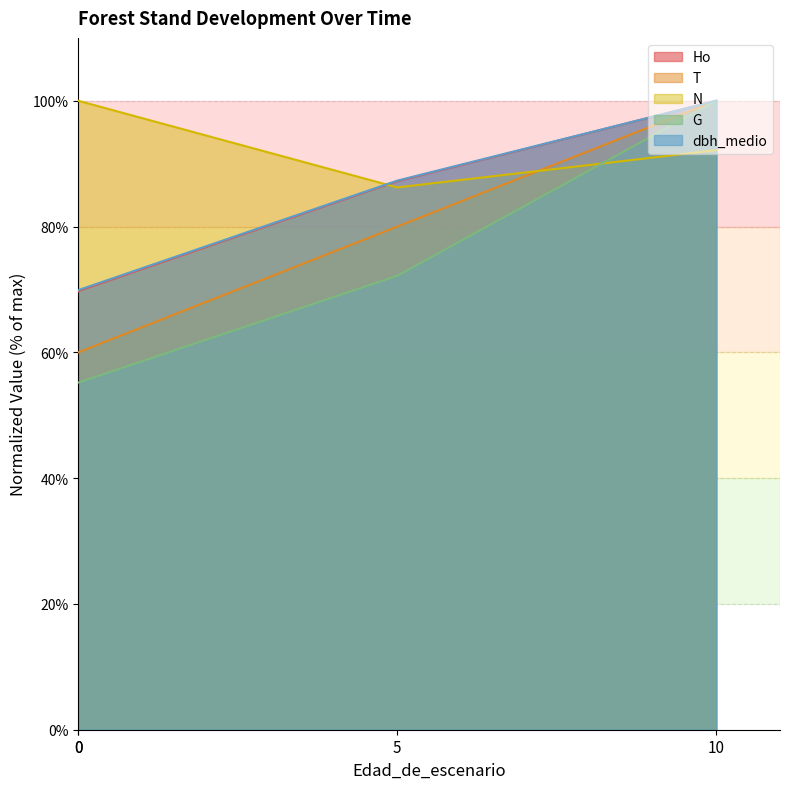

How many lines are shown in the chart?

5